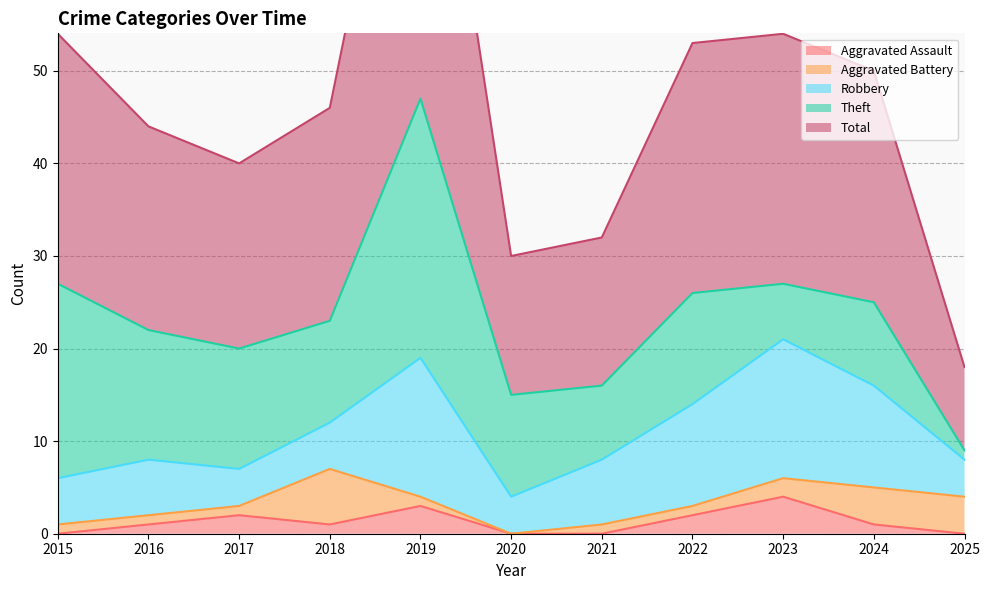

How many values in the Robbery series are below 6?

5